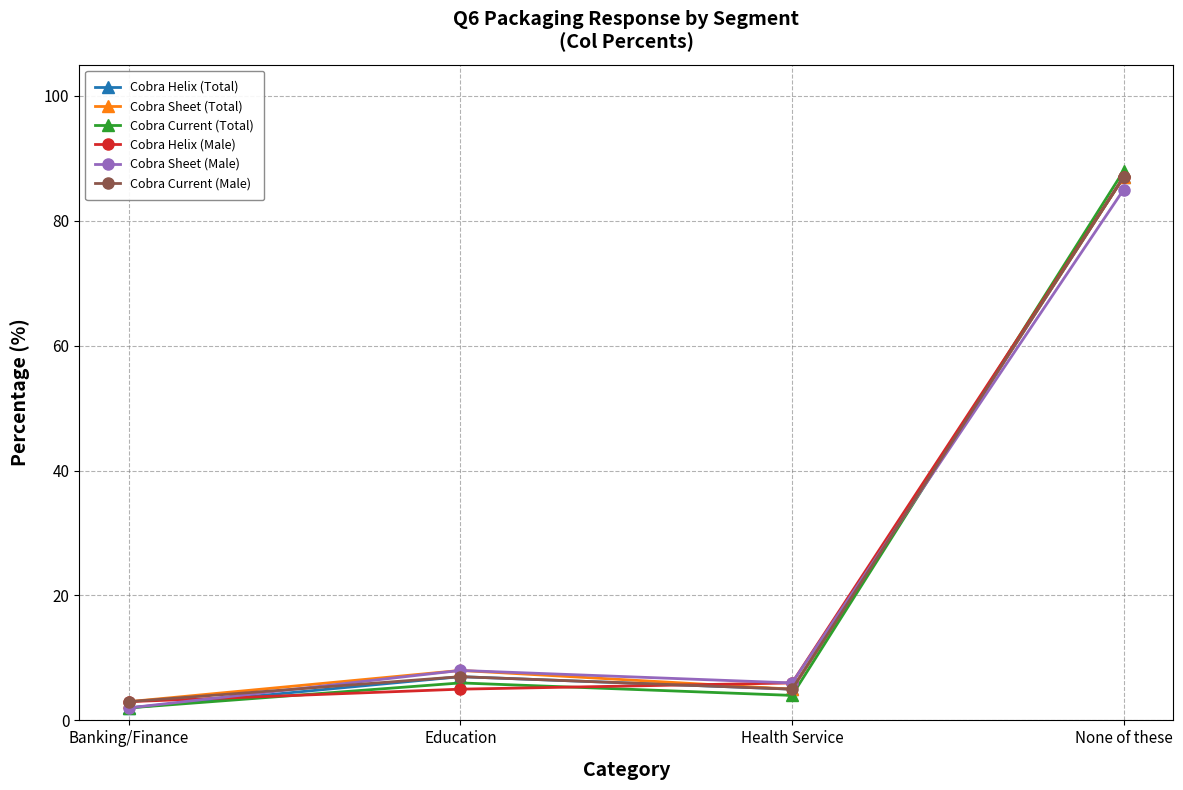

Where is the first local minimum for Cobra Sheet (Total)?

Health Service